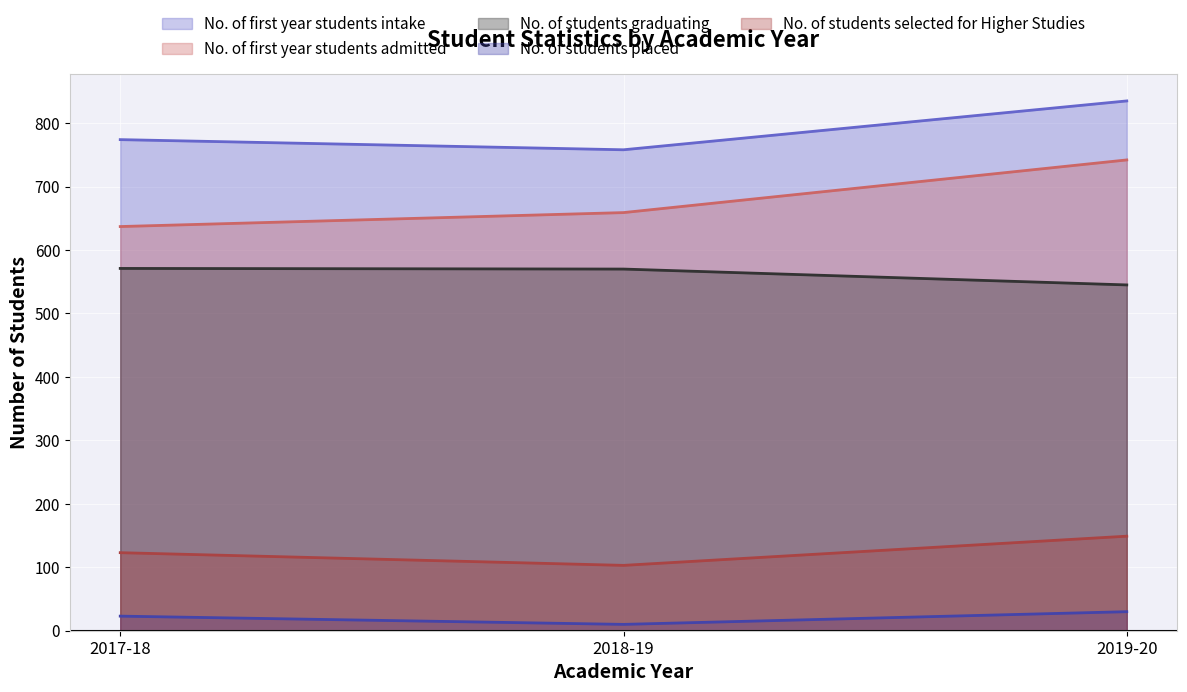

Is it true that No. of first year students intake equals 758 at 2018-19?

True